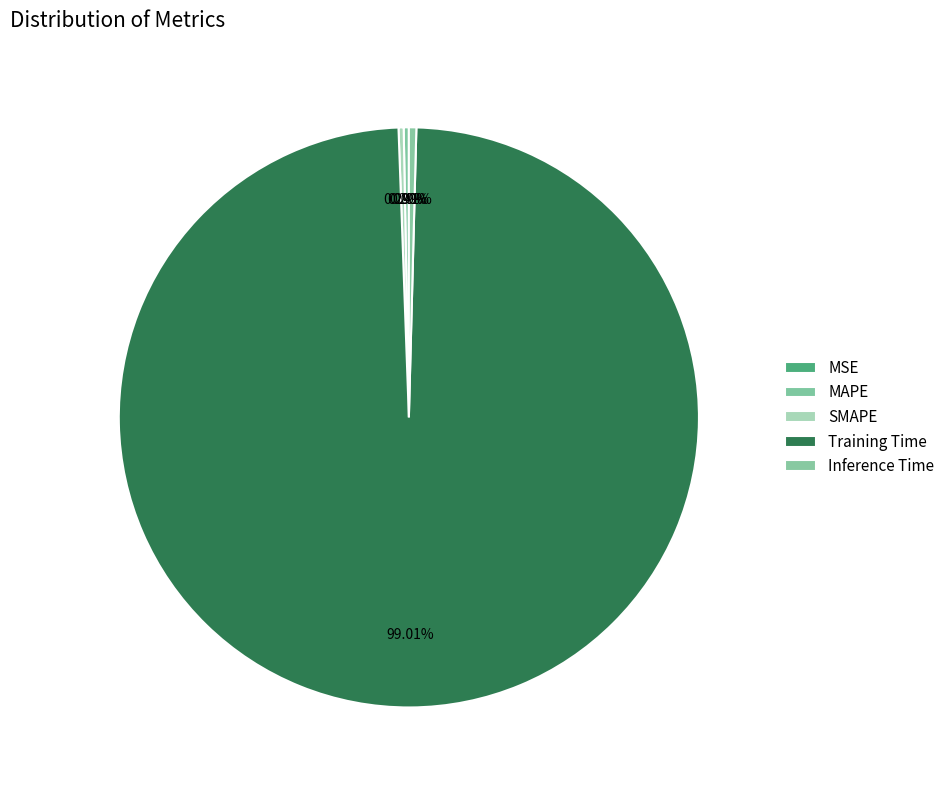

How many segments does this pie chart have?

5